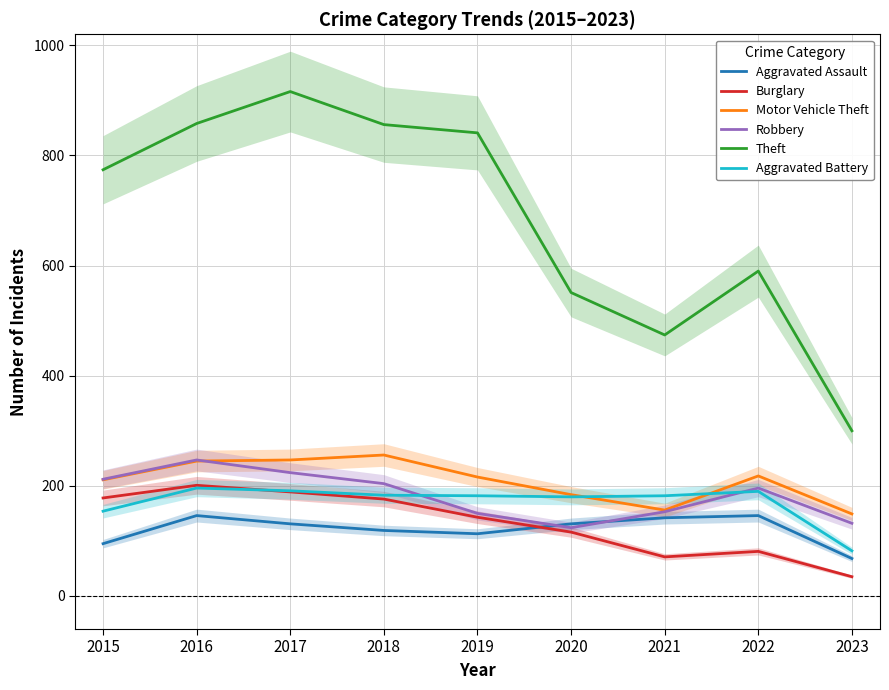

How many interior local peaks does the Burglary series have?

2